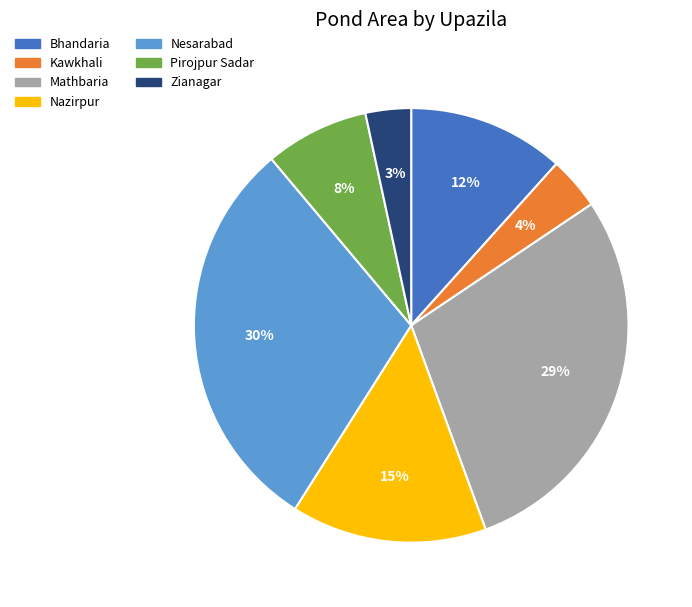

Does Kawkhali represent more than half of the total?

No